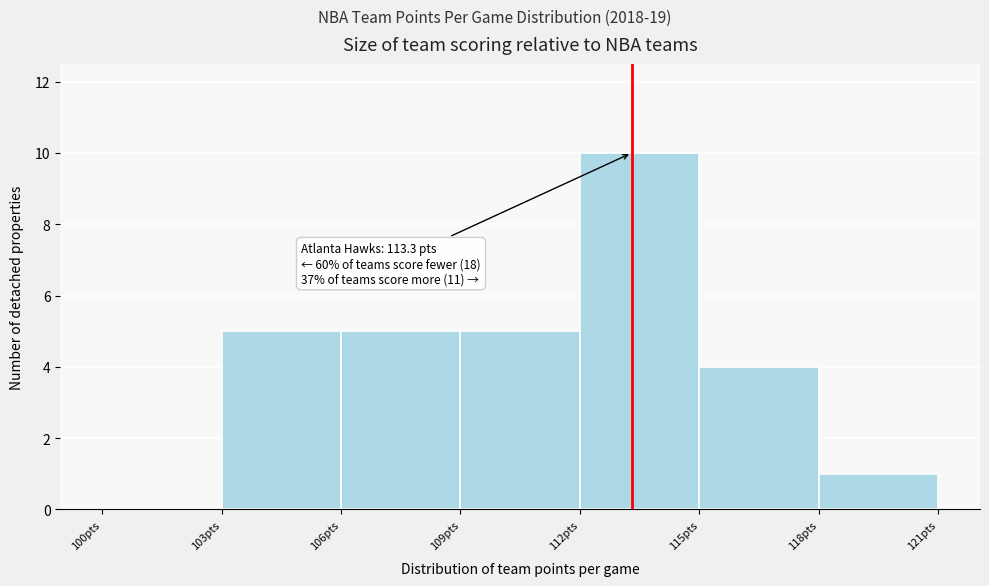

Over which range of the x-axis is the bar tallest?

112 to 115